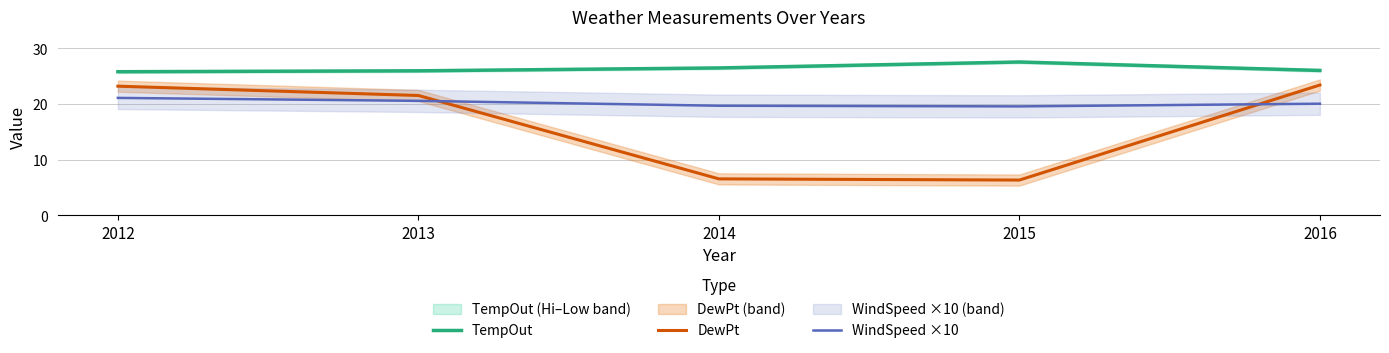

What is the difference between the DewPt values at 2015 and 2016?

17.1